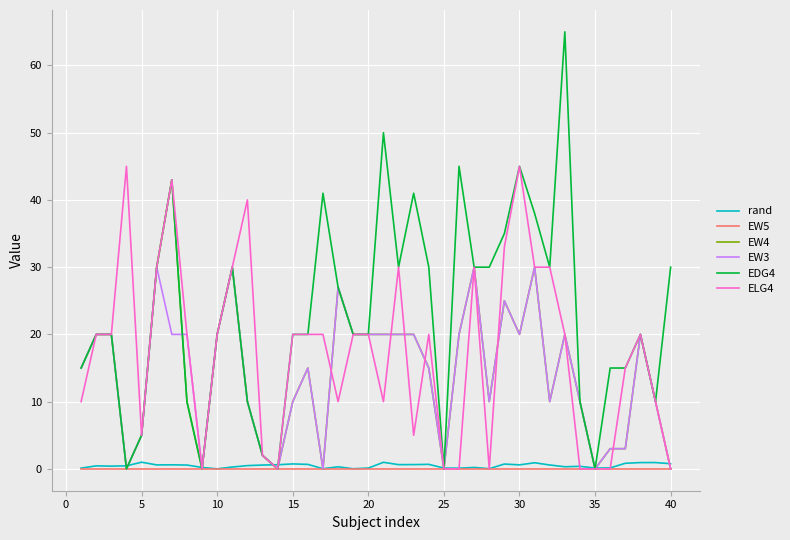

What is the greatest value displayed?

65.0